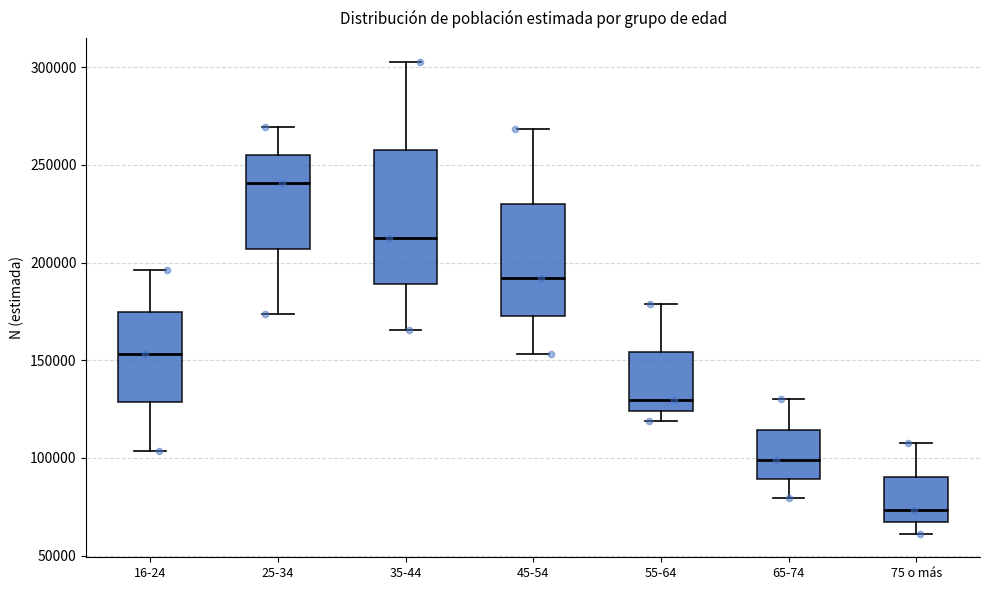

Where is the upper edge of the box for 65-74 on the y-axis? The values are not printed on the chart, so give them approximately, as read against the axis.

115000